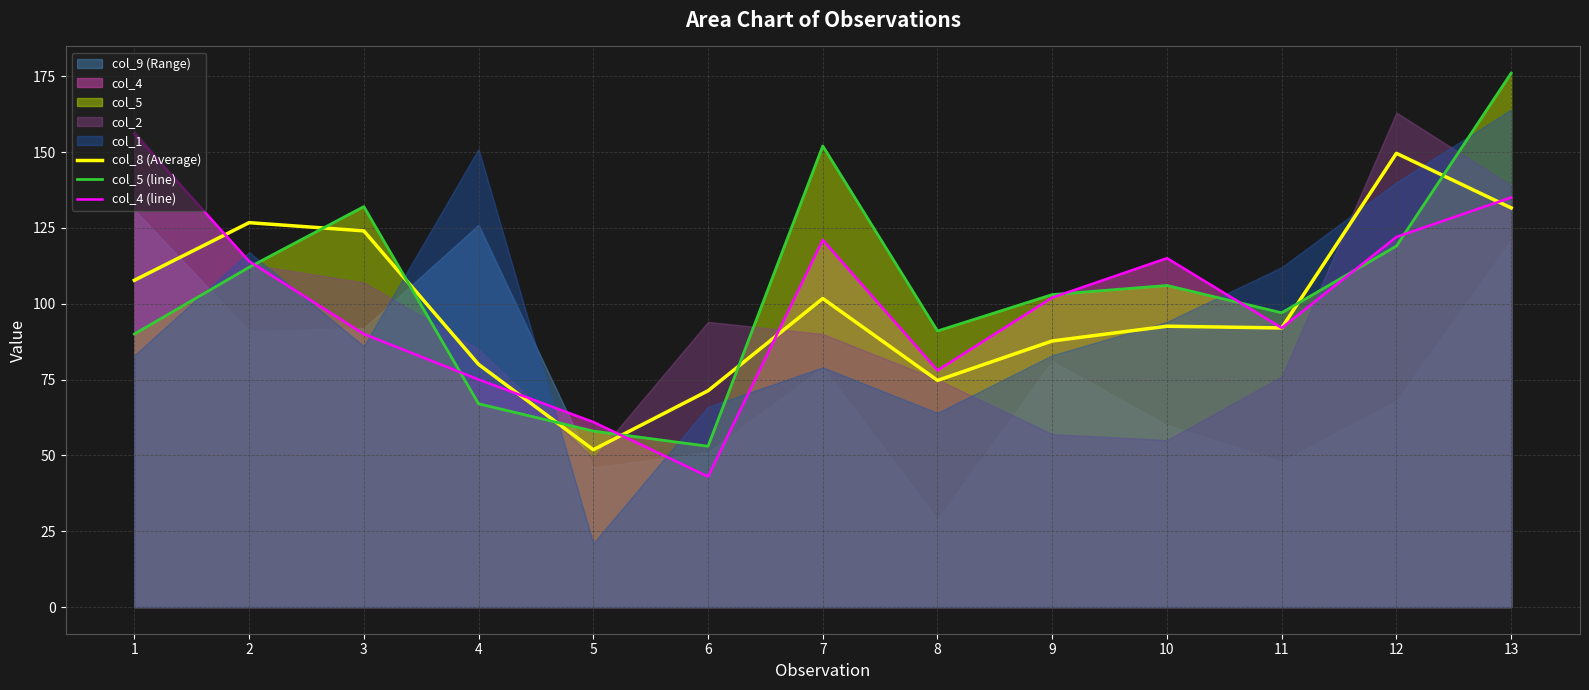

Rank the series by their average value, from lowest to highest.

col_8 (Average), col_4 (line), col_5 (line)